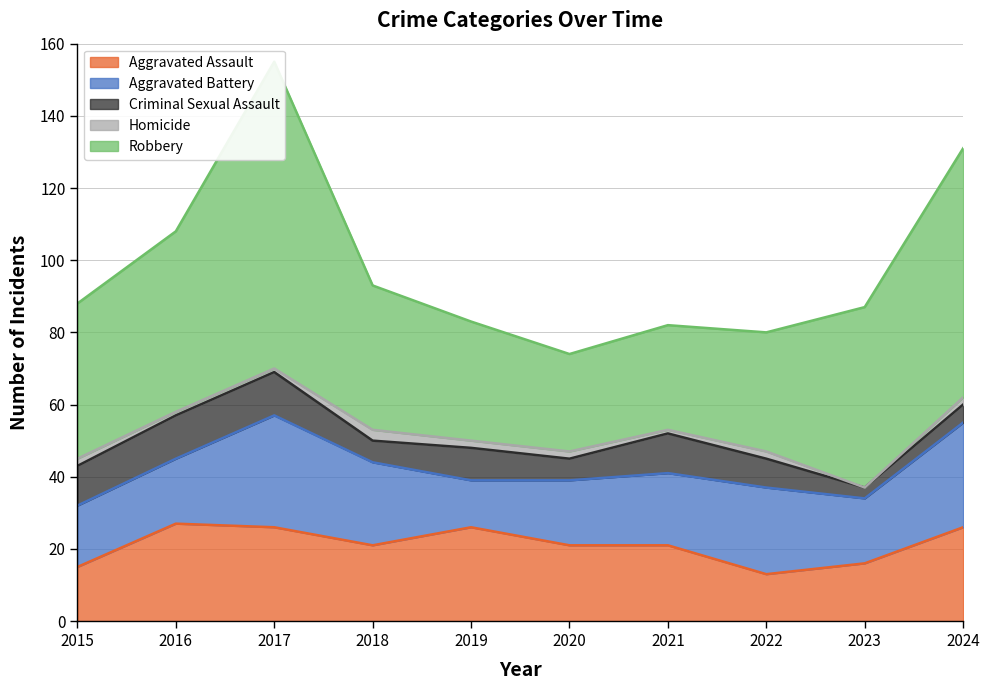

Is the value of Aggravated Battery at 2018 greater than the value of Criminal Sexual Assault at 2020?

Yes